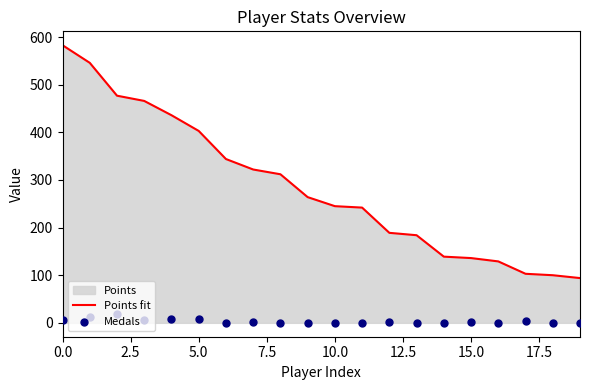

Which series has the largest Y range (max minus min)?

Points fit